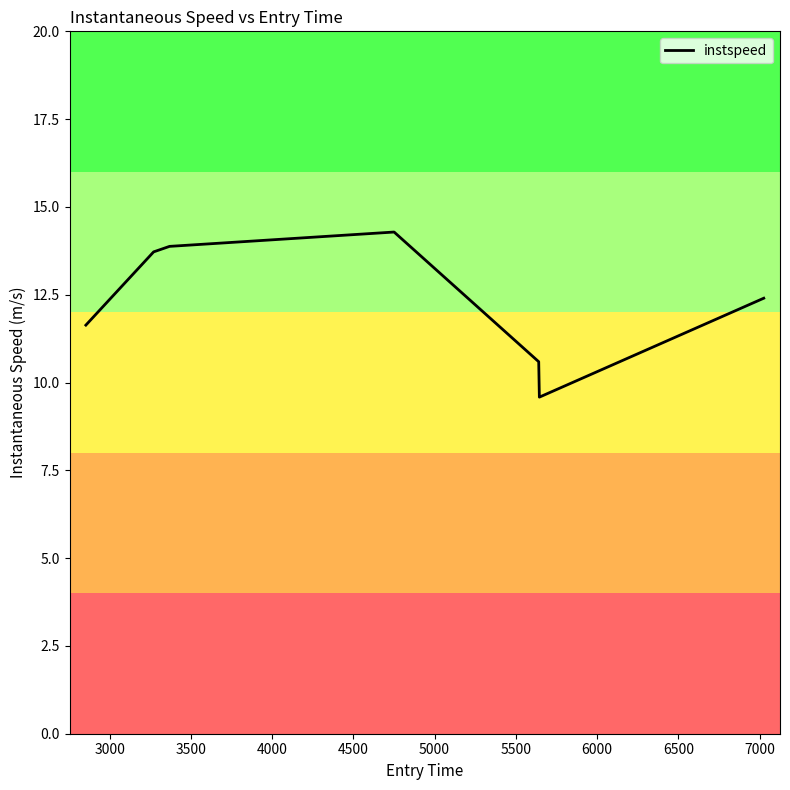

What is the difference between the maximum and minimum values?

4.7